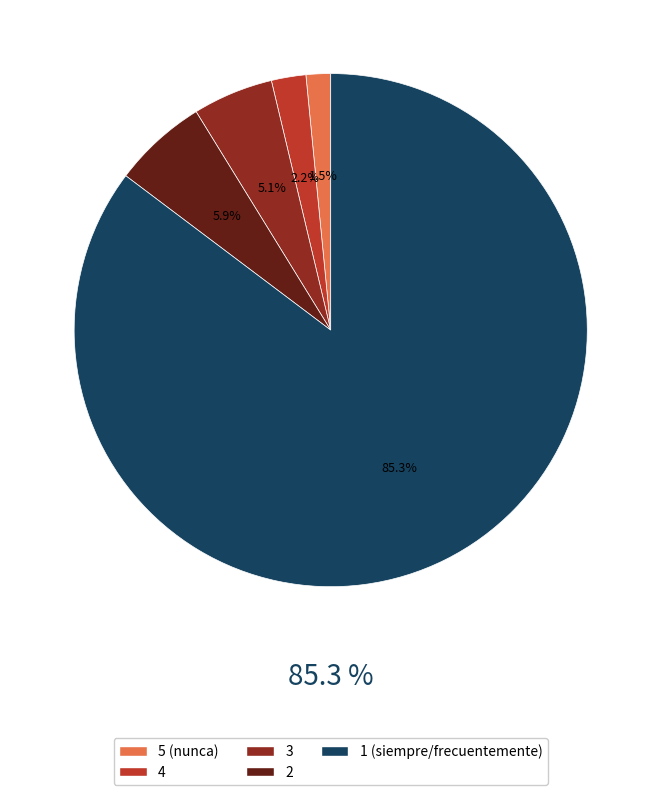

Is 3 the majority of the pie?

No